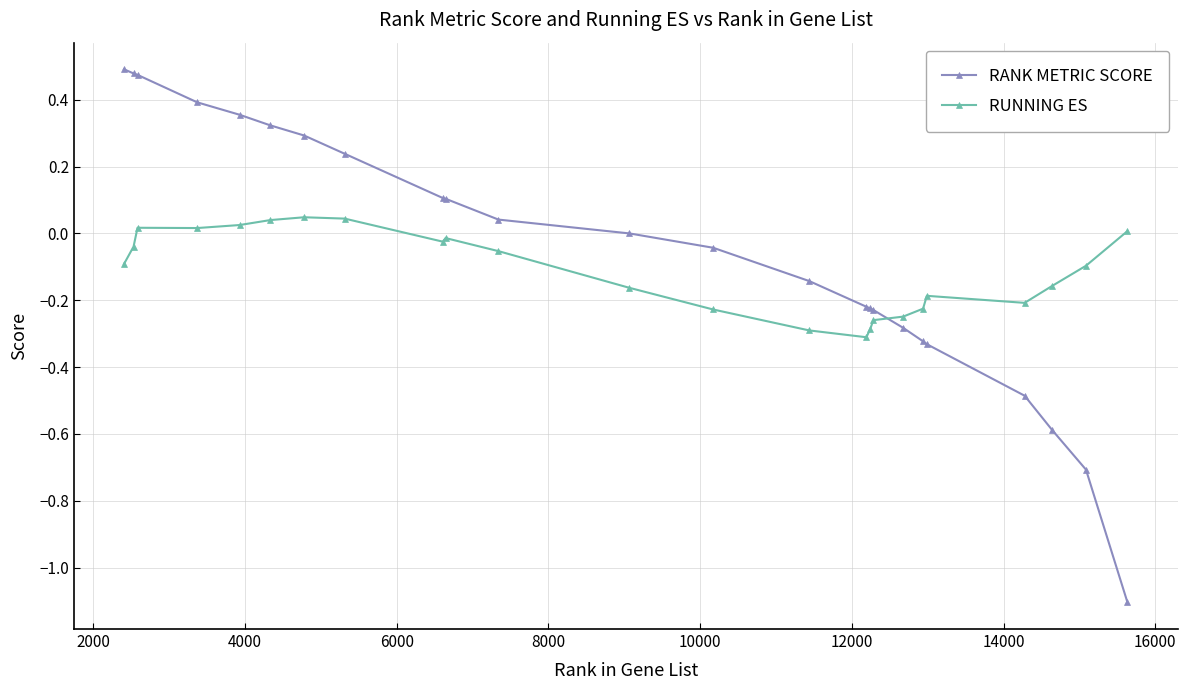

What is the sum of all RUNNING ES values?

-2.7